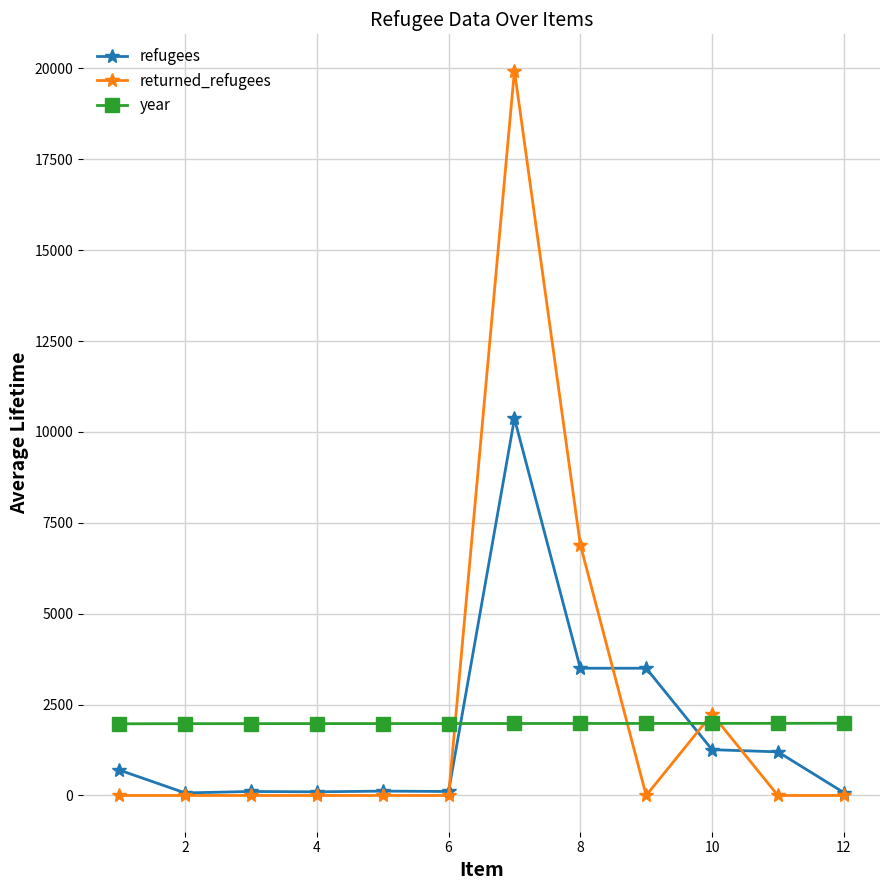

True or false: year and refugees cross at least once.

True